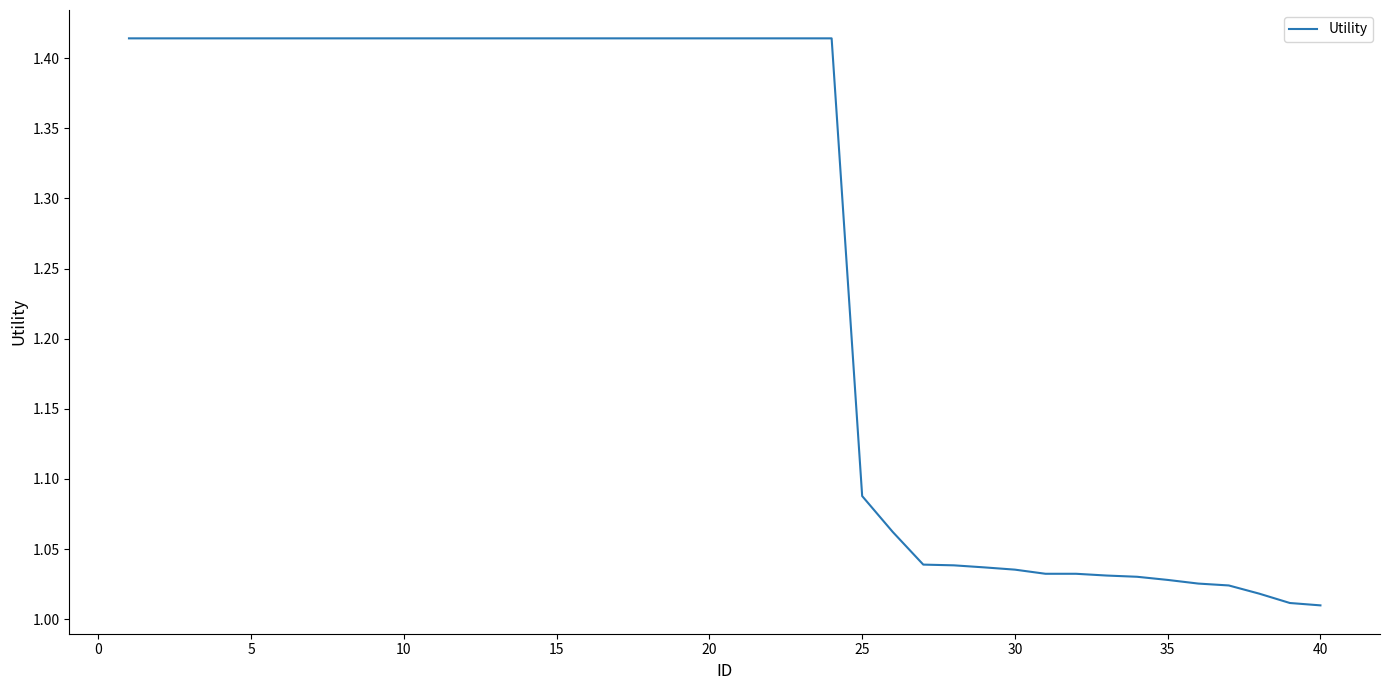

What is the difference between the maximum and minimum values?

0.4